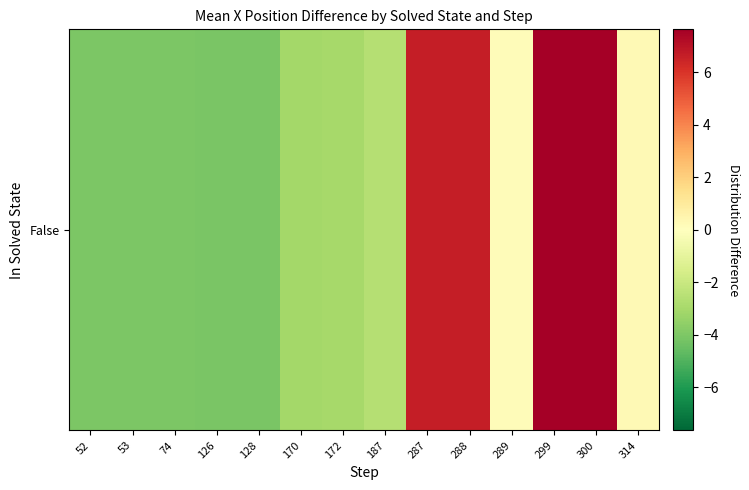

Reading left to right, extract all data points from this chart.

52=-4.0	53=-4.0	74=-4.0	126=-4.1	128=-4.1	170=-3.1	172=-3.0	187=-2.6	287=6.6	288=6.7	289=0.2	299=7.6	300=7.6	314=0.3